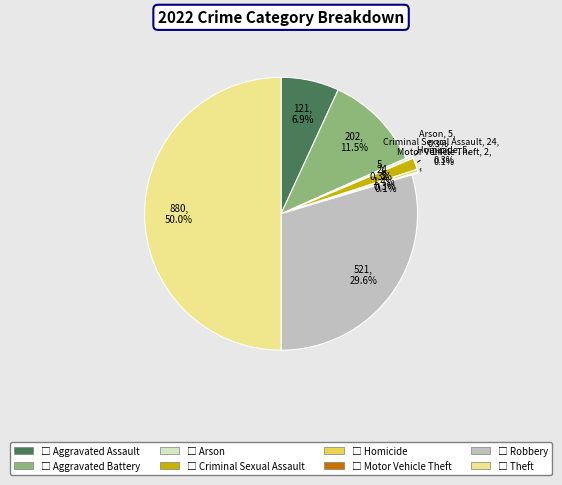

To the nearest percent, what is the average slice percentage?

12%